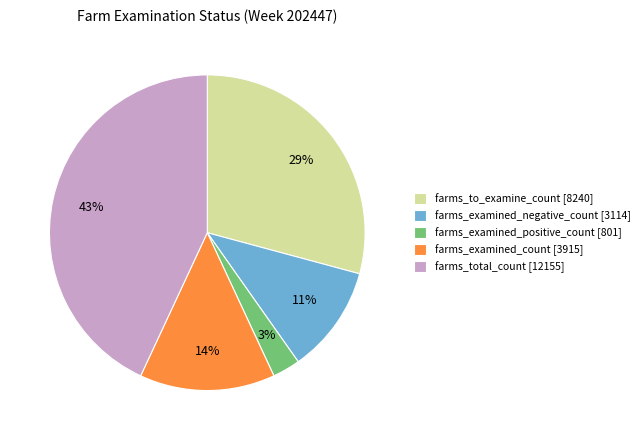

What is the smallest slice in the pie chart?

farms_examined_positive_count